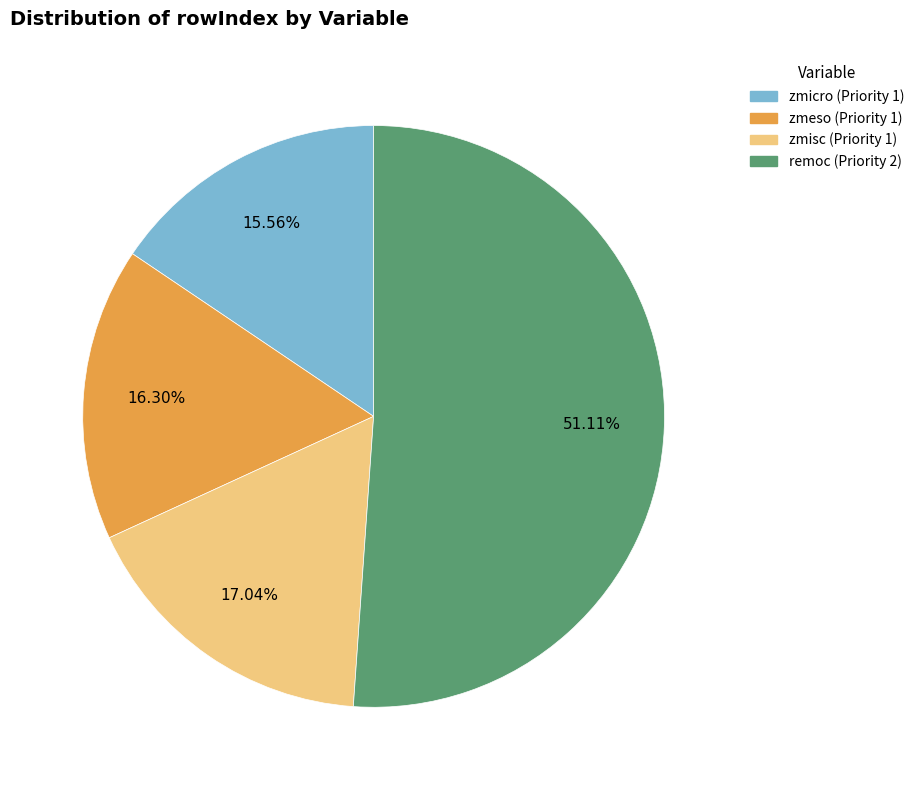

How many segments does this pie chart have?

4